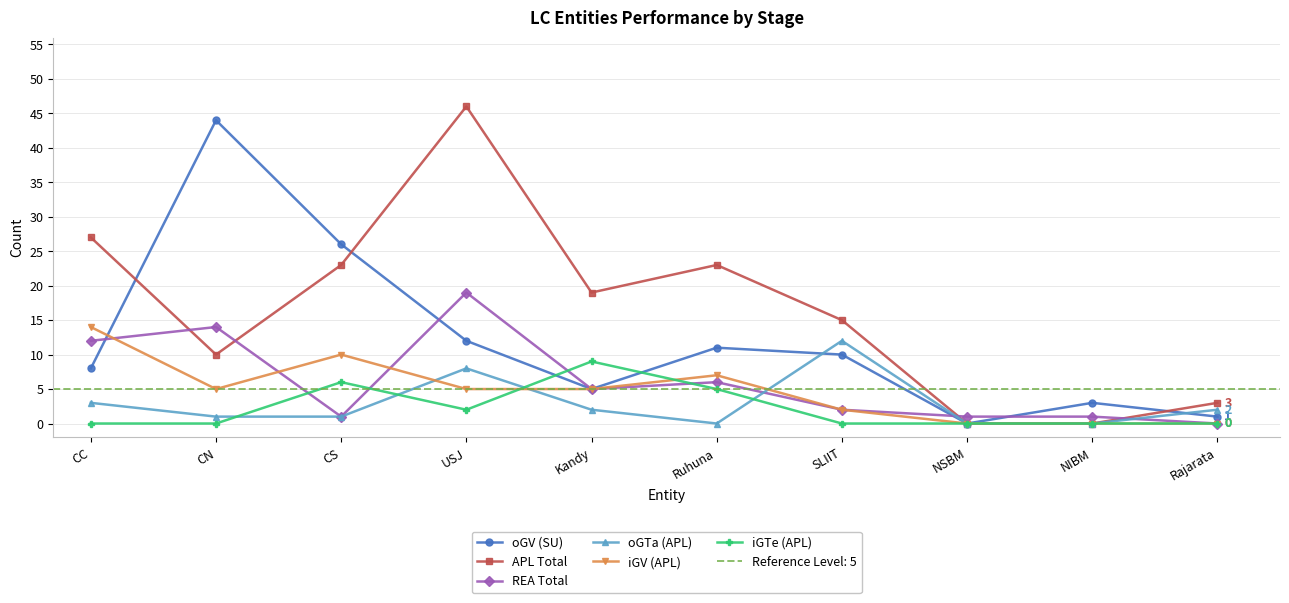

Between CN and Rajarata, which is larger?

CN